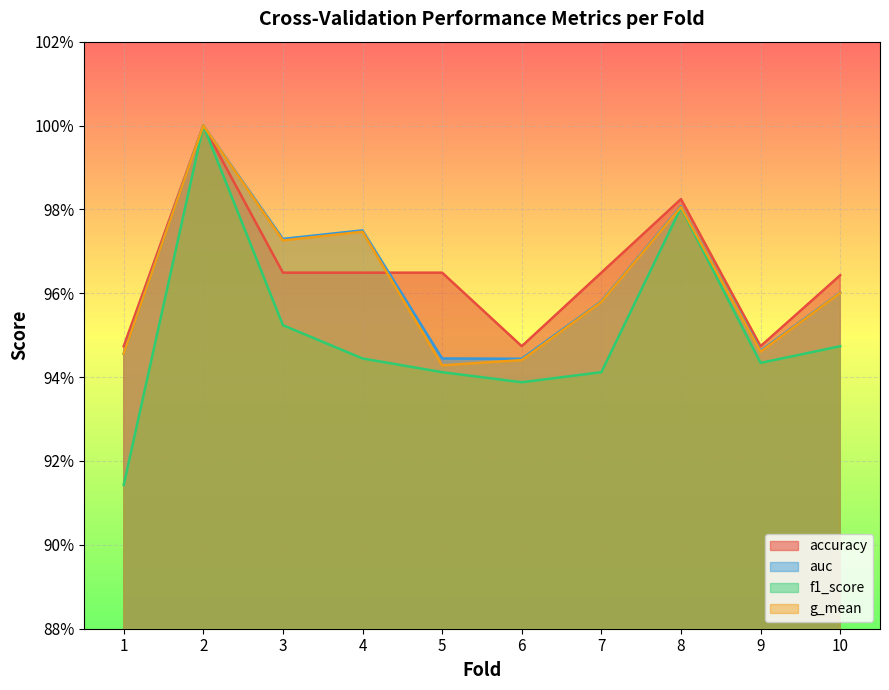

True or false: f1_score has more than 0 points higher than both neighbors.

True